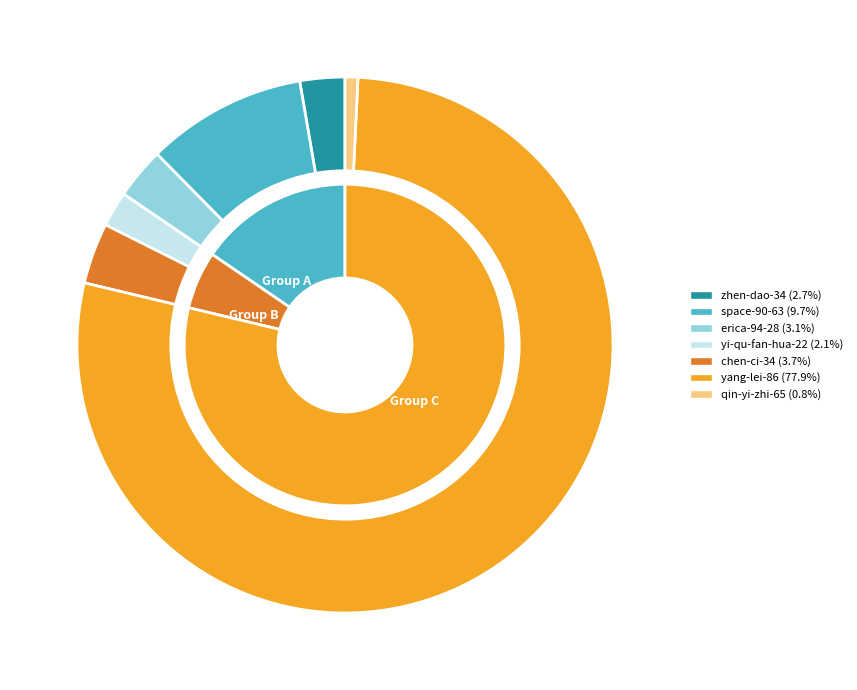

Count the number of slices in the pie.

7